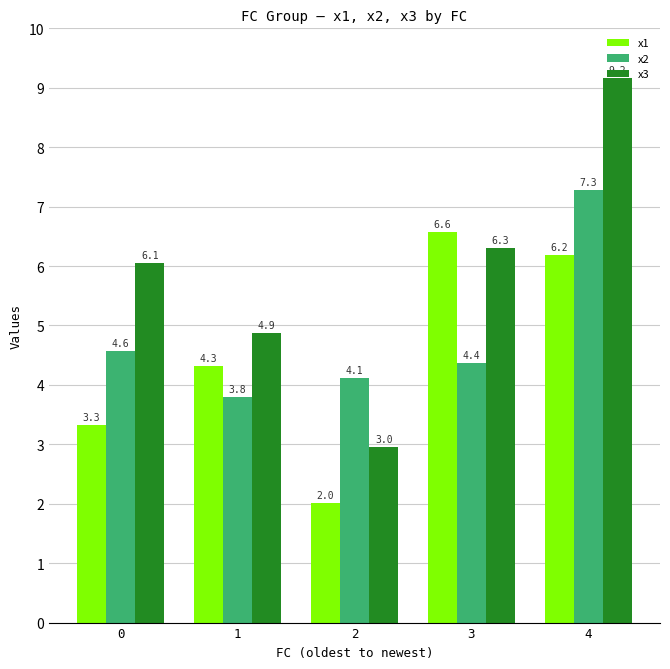

What are all the series names shown in the legend?

x1, x2, x3